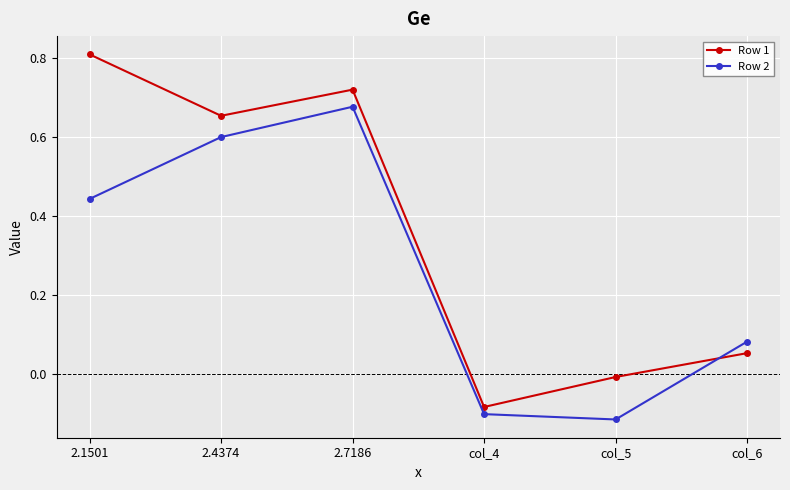

In Row 1, how many points are higher than both neighbors (excluding endpoints)?

1